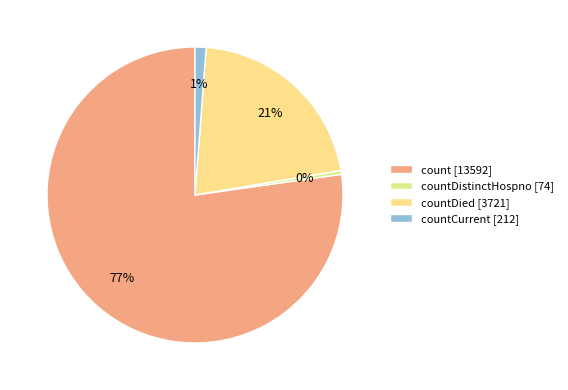

What is the majority slice?

count [13592]